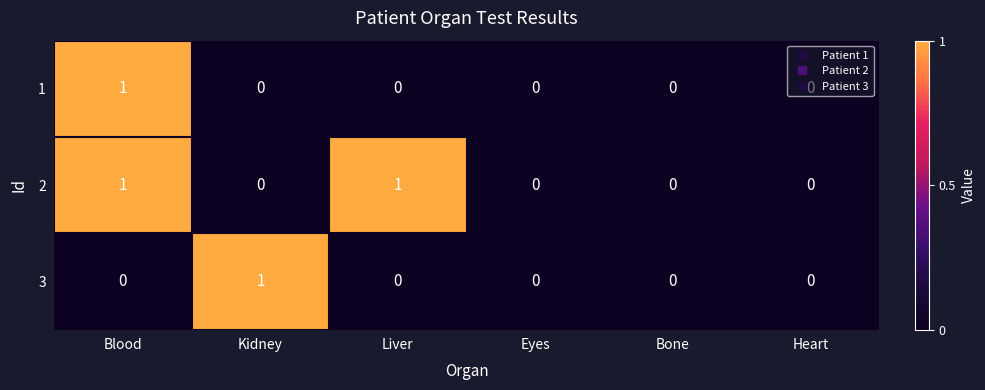

How many 2 values are between 0 and 1?

6